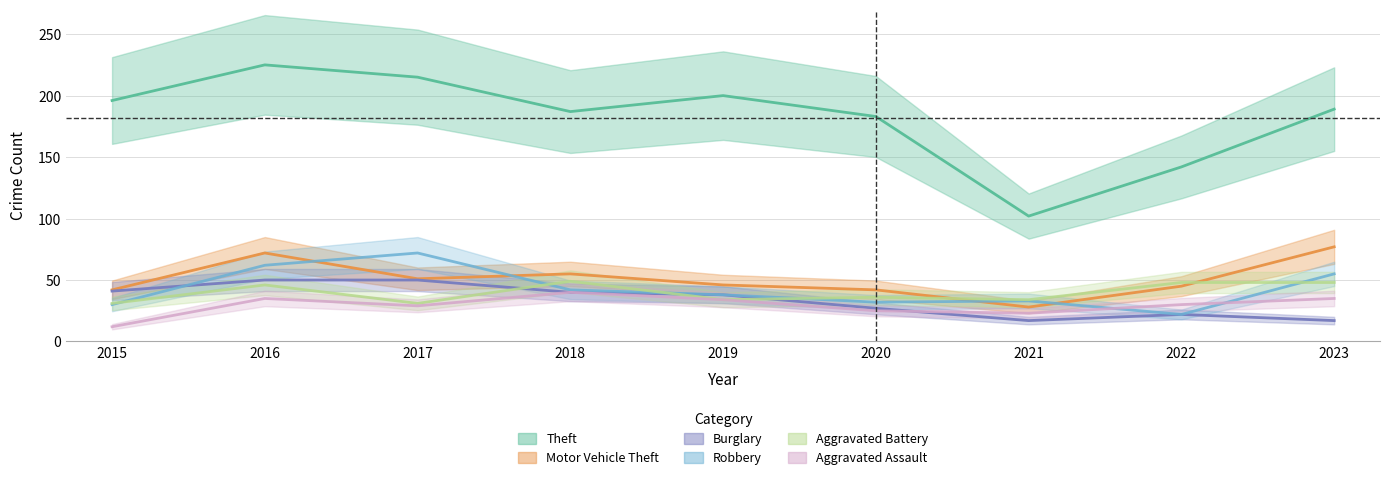

Which series has the largest range (max minus min)?

Theft